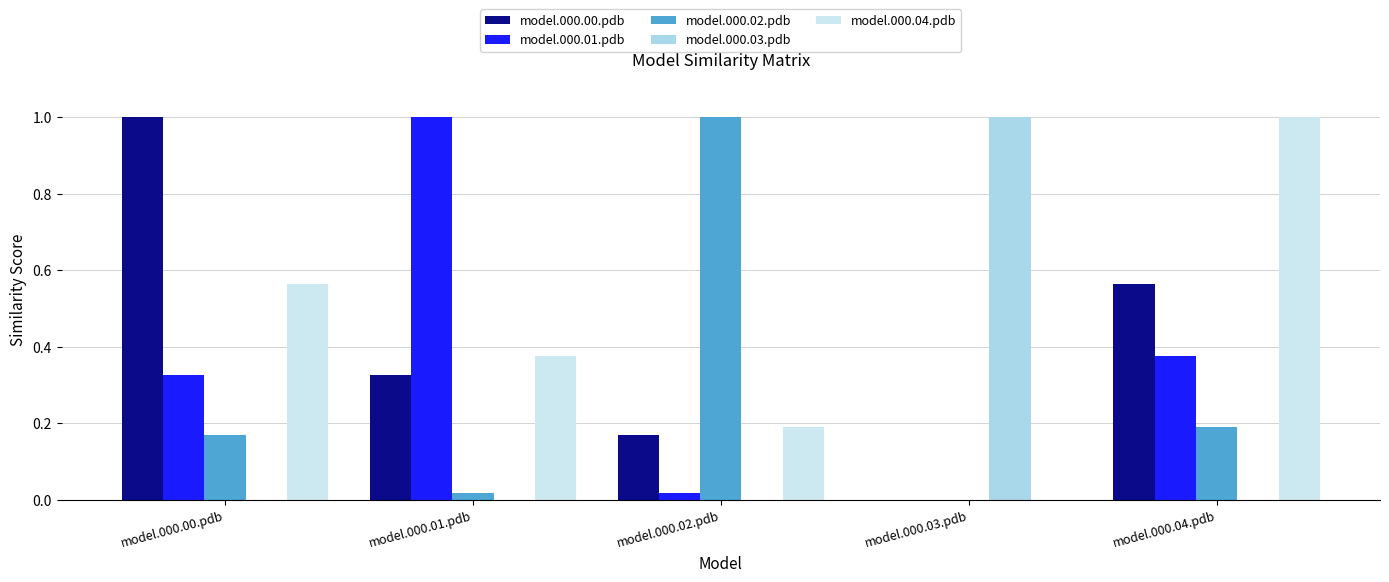

What are all the series names shown in the legend?

model.000.00.pdb, model.000.01.pdb, model.000.02.pdb, model.000.03.pdb, model.000.04.pdb